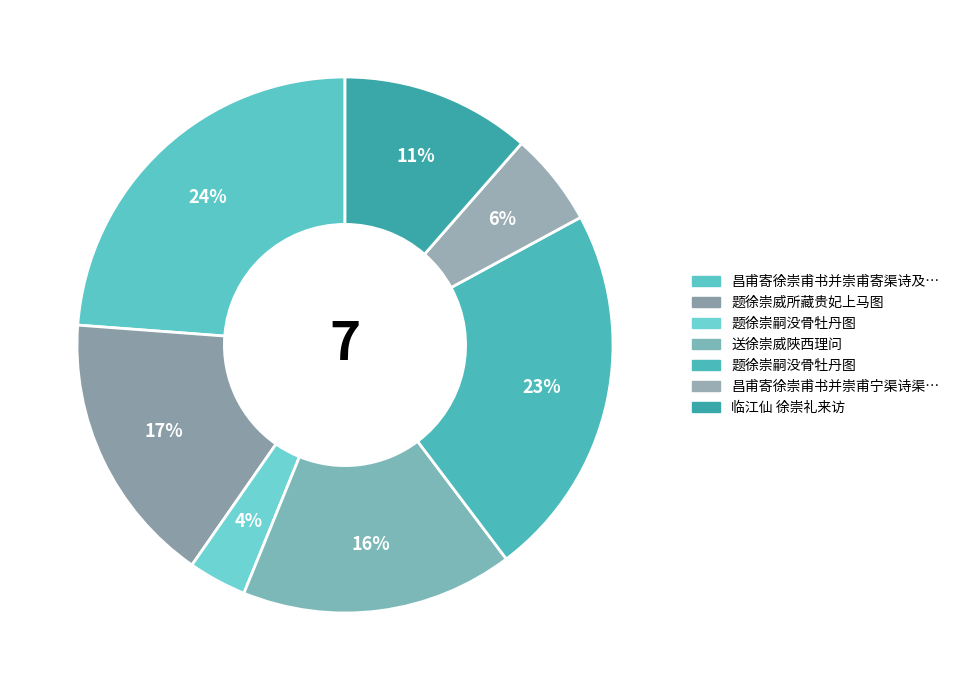

How many segments does this pie chart have?

7